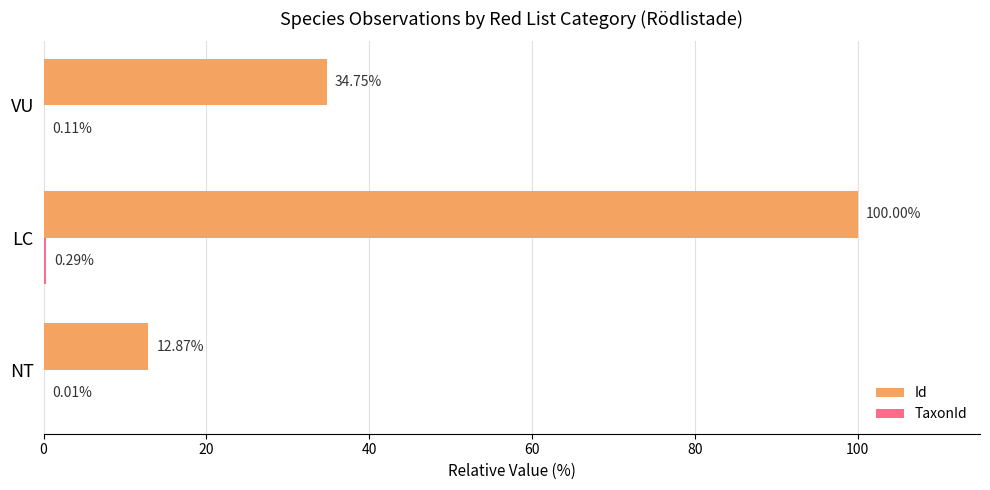

What is the sum of all Id values?

147.6